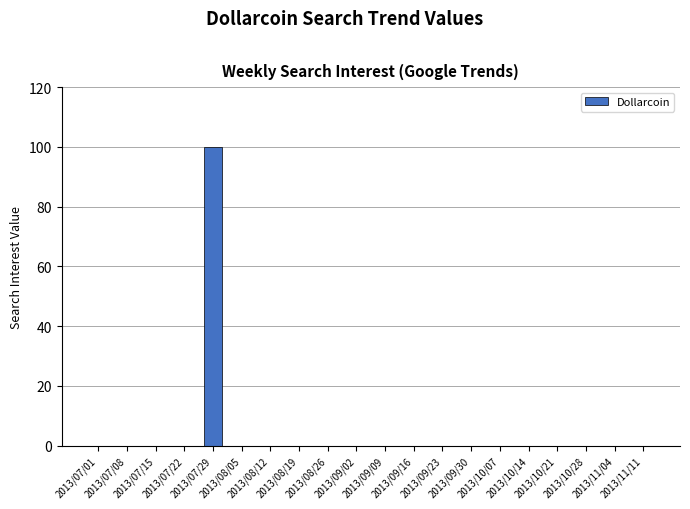

What is the maximum value shown in the chart?

100